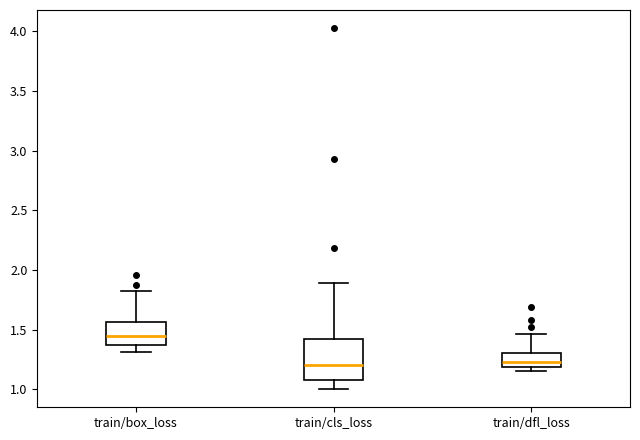

Which box is the tallest, from its lower edge to its upper edge?

train/cls_loss